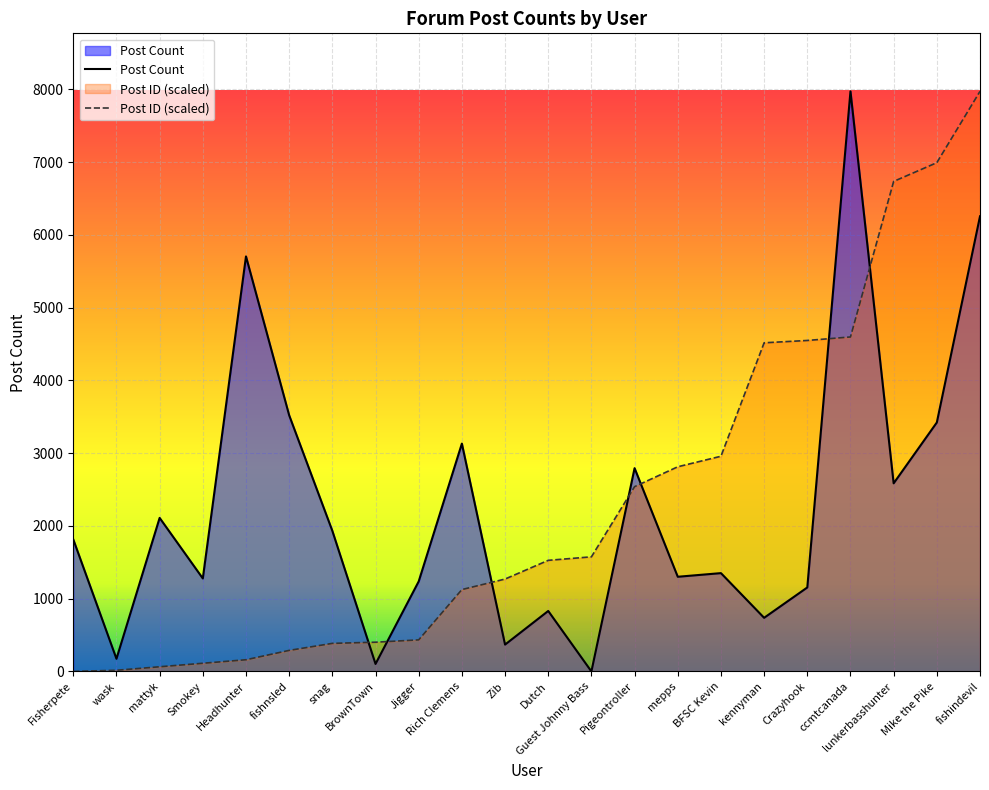

What position from the left is mattyk?

3